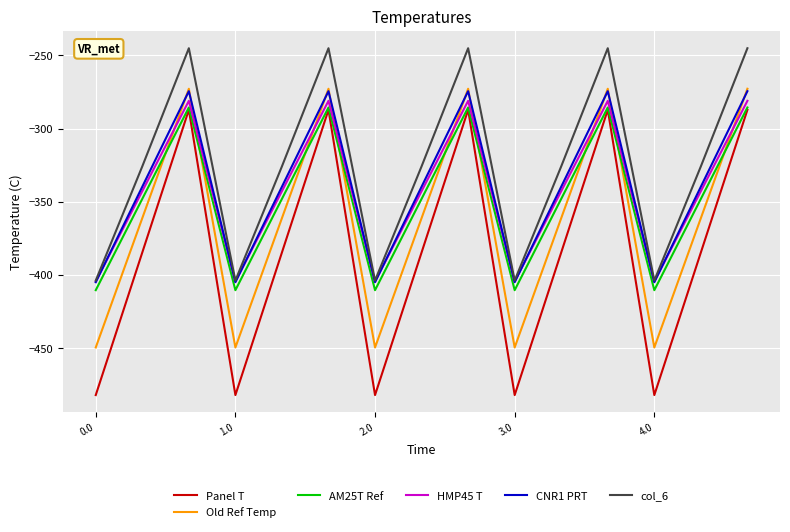

Which series has the widest spread of values?

Panel T